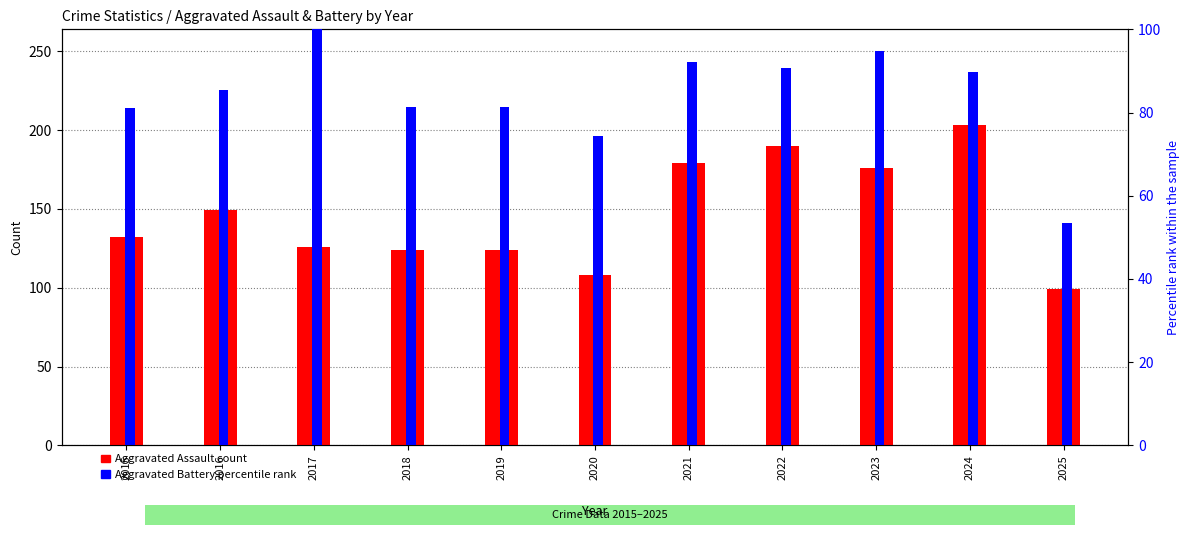

What is the approximate value of Aggravated Assault at 2021?

179.0